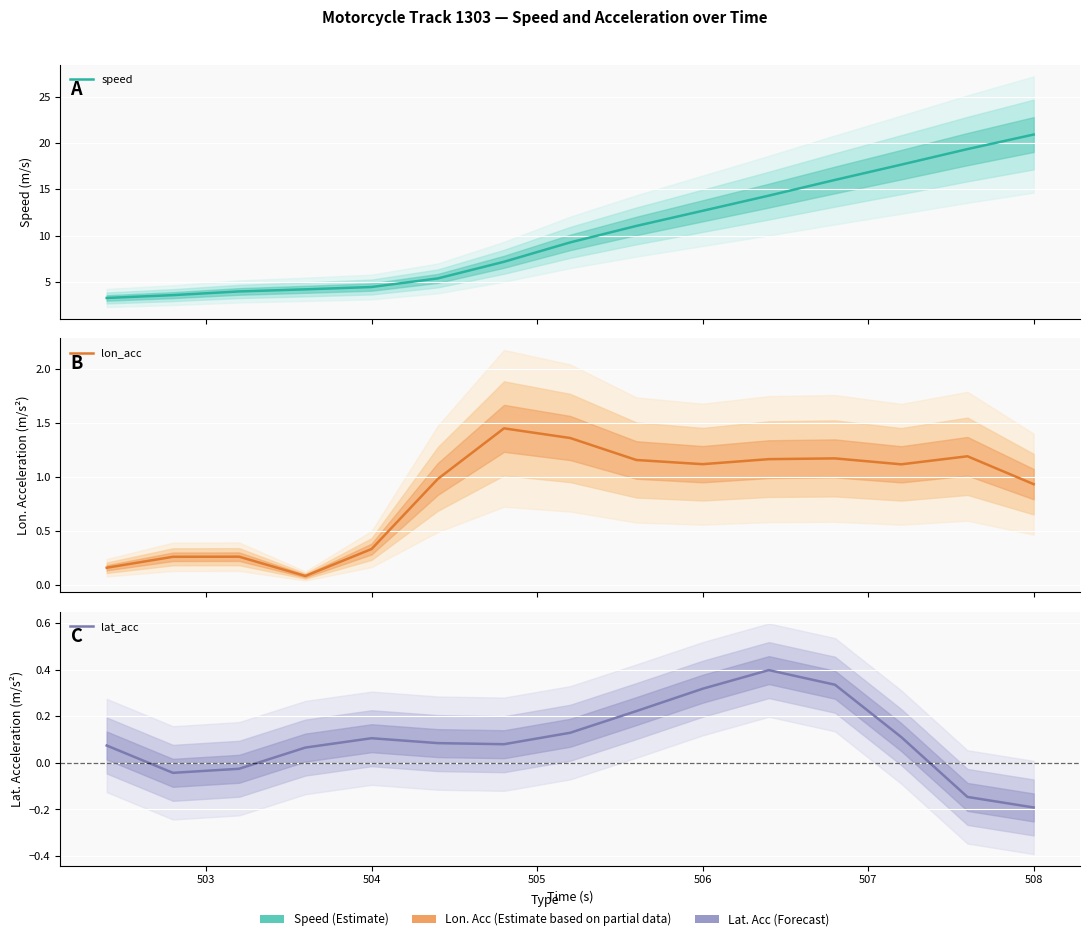

What are all the series names shown in the legend?

speed, lon_acc, lat_acc